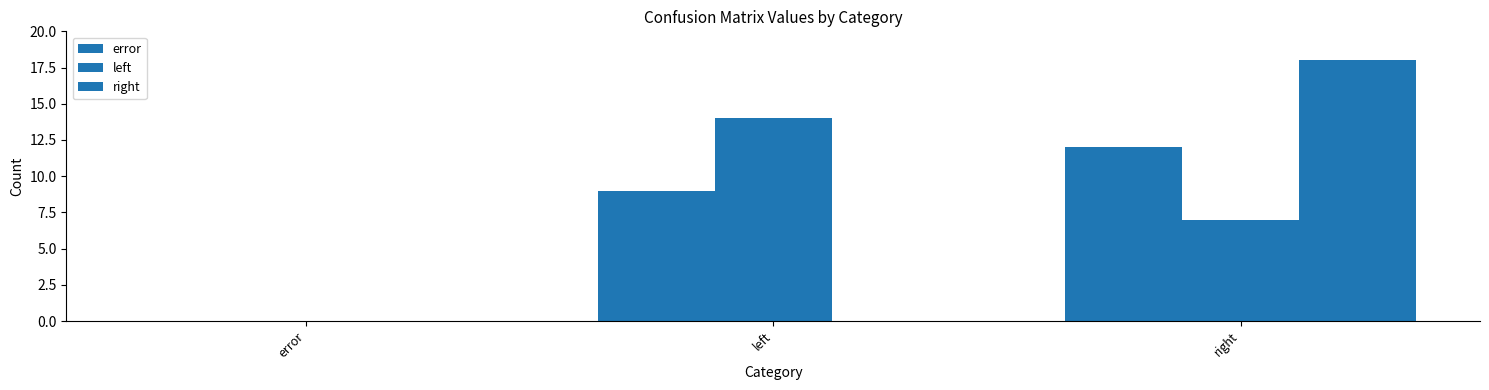

Is the value of right at right greater than the value of left at right?

Yes